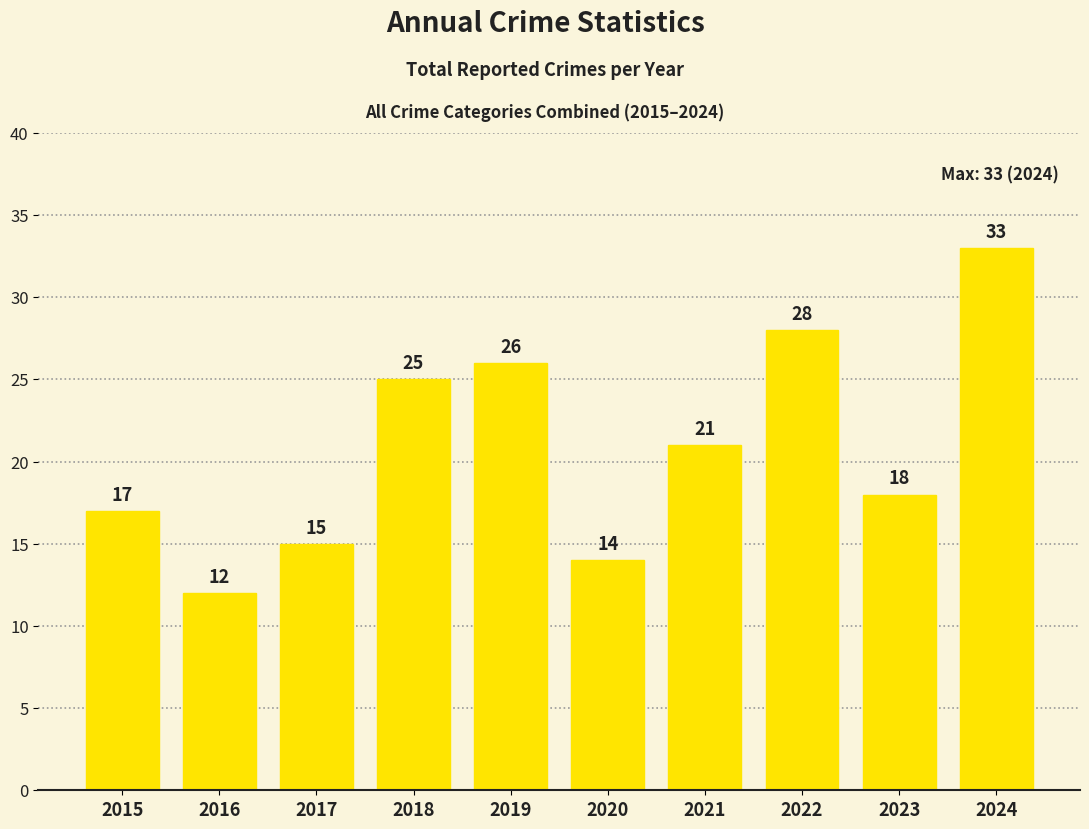

Does the chart contain stacked bars?

No